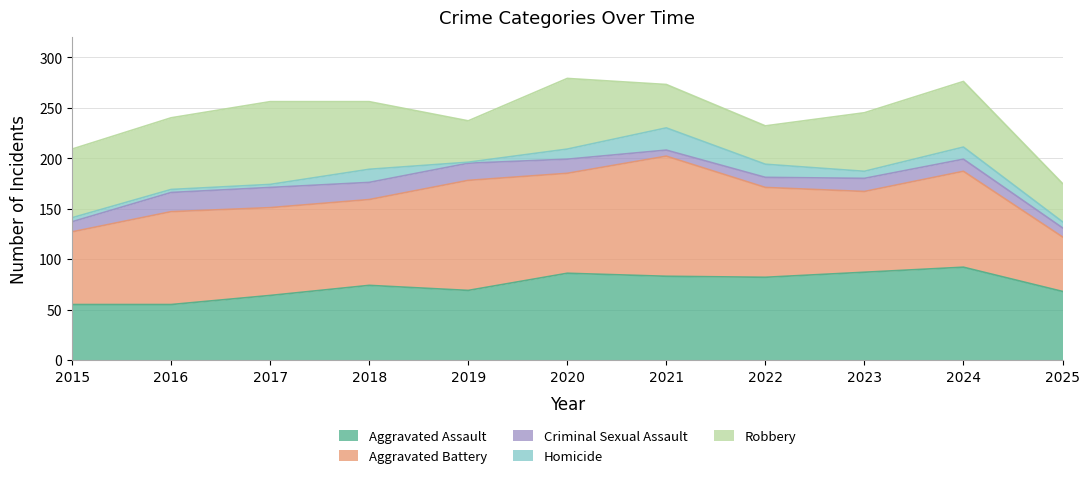

What are all the series names shown in the legend?

Aggravated Assault, Aggravated Battery, Criminal Sexual Assault, Homicide, Robbery